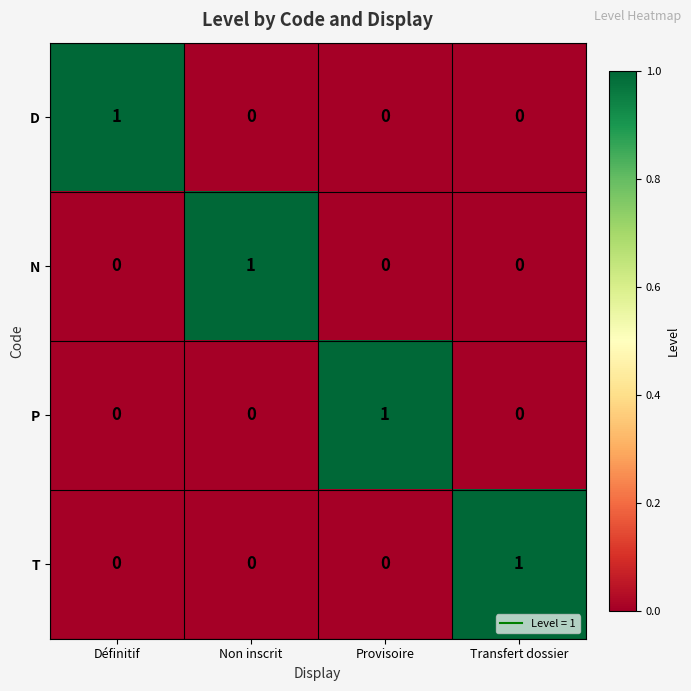

Is it true that P equals -1 at Définitif?

False